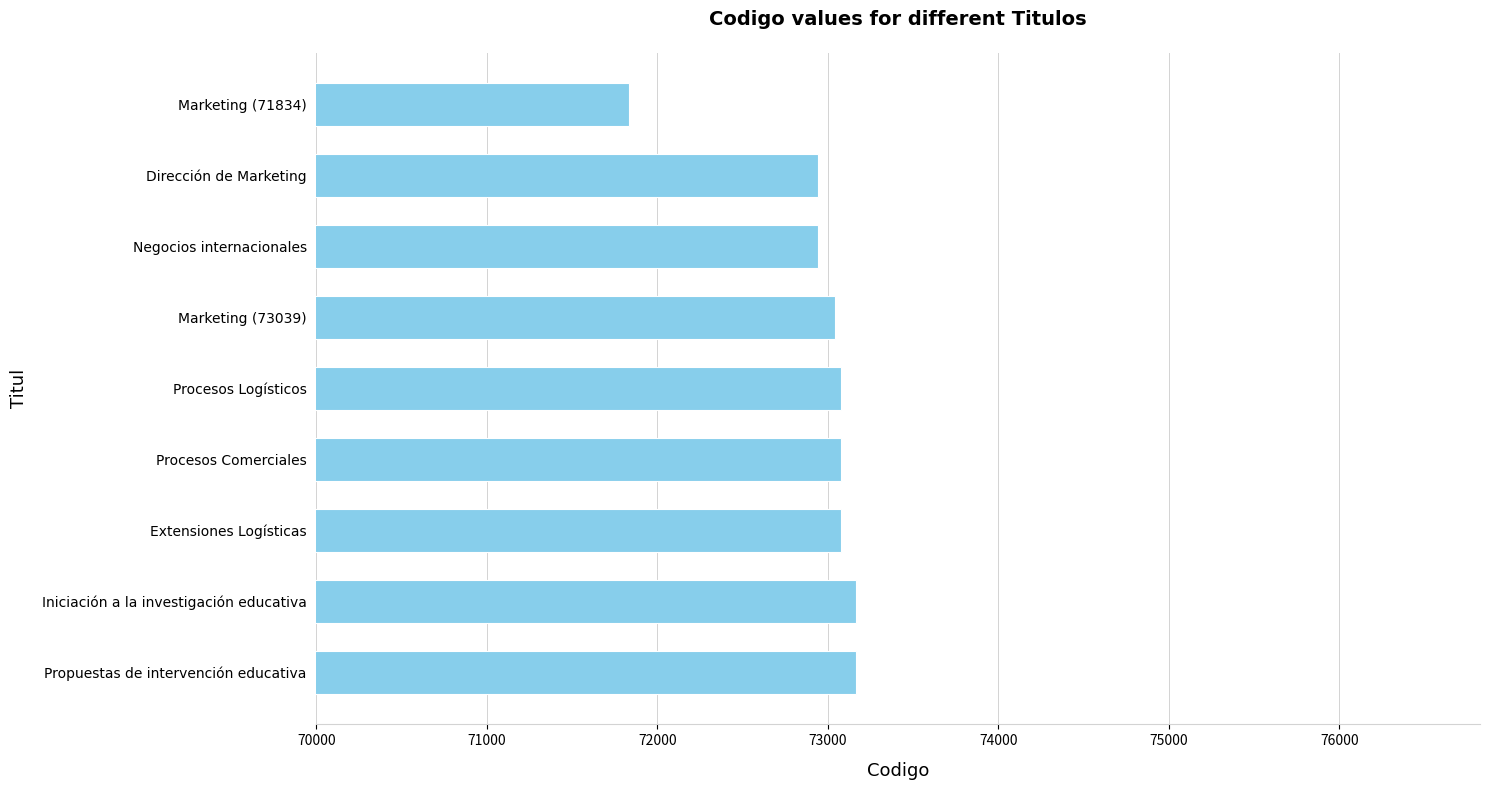

What is the minimum value shown in the chart?

71834